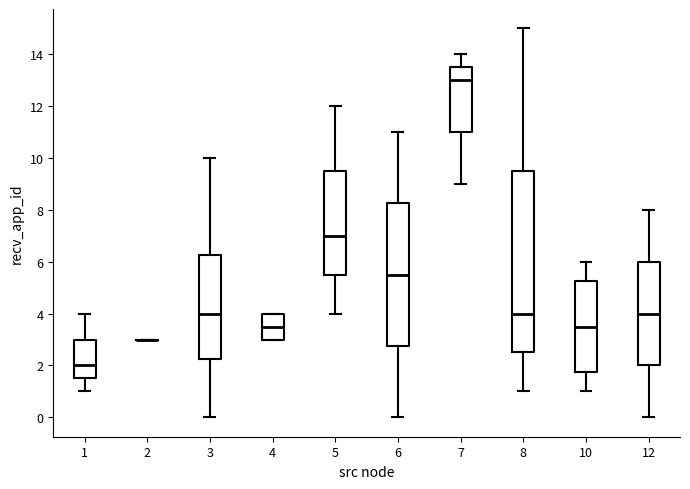

Reading left to right, transcribe this box plot: for each box, give where its median line is, the range the box spans, and where its two whiskers end, as read against the y-axis. The values are not printed on the chart, so give them approximately, as read against the axis.

1: median 2.0, box 1.6 to 3.0, whiskers 1.0 to 4.0
2: box collapsed to a line at 3.0, whiskers 3.0 to 3.0
3: median 4.0, box 2.2 to 6.2, whiskers 0.0 to 10.0
4: median 3.6, box 3.0 to 4.0, whiskers 3.0 to 4.0
5: median 7.0, box 5.6 to 9.6, whiskers 4.0 to 12.0
6: median 5.6, box 2.8 to 8.2, whiskers 0.0 to 11.0
7: median 13.0, box 11.0 to 13.6, whiskers 9.0 to 14.0
8: median 4.0, box 2.6 to 9.6, whiskers 1.0 to 15.0
10: median 3.6, box 1.8 to 5.2, whiskers 1.0 to 6.0
12: median 4.0, box 2.0 to 6.0, whiskers 0.0 to 8.0